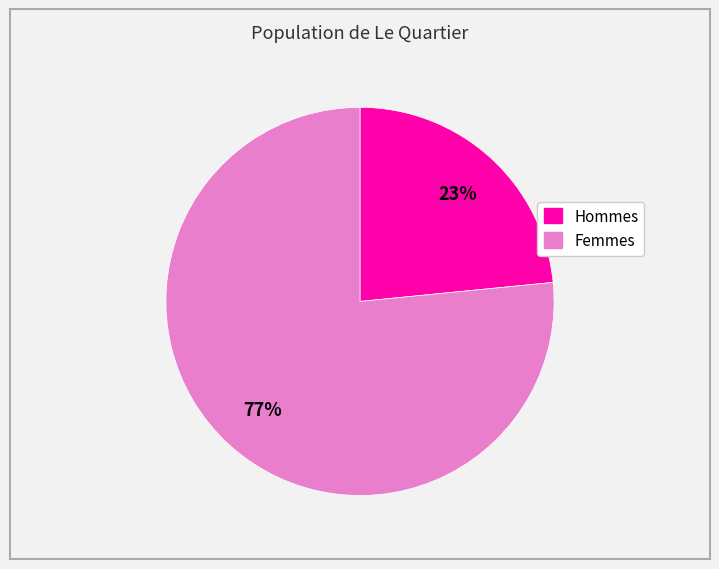

To the nearest percent, what is the average slice percentage?

50%